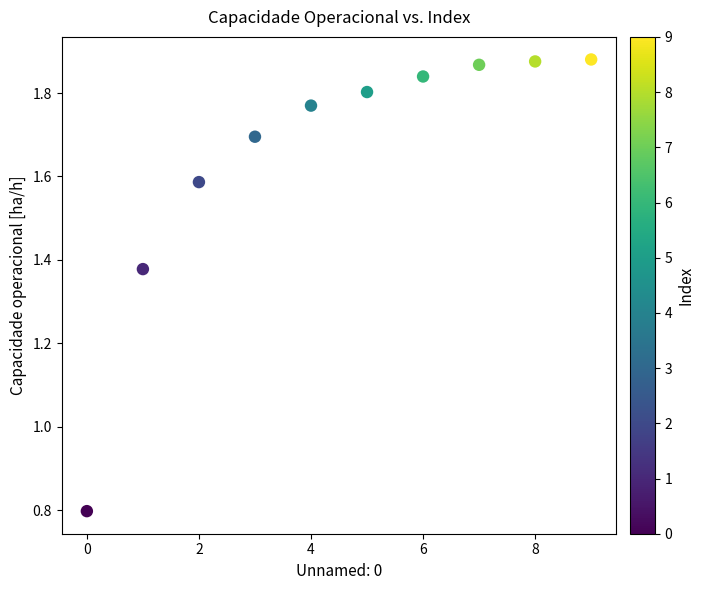

What is the range of Y values (max minus min)?

1.1